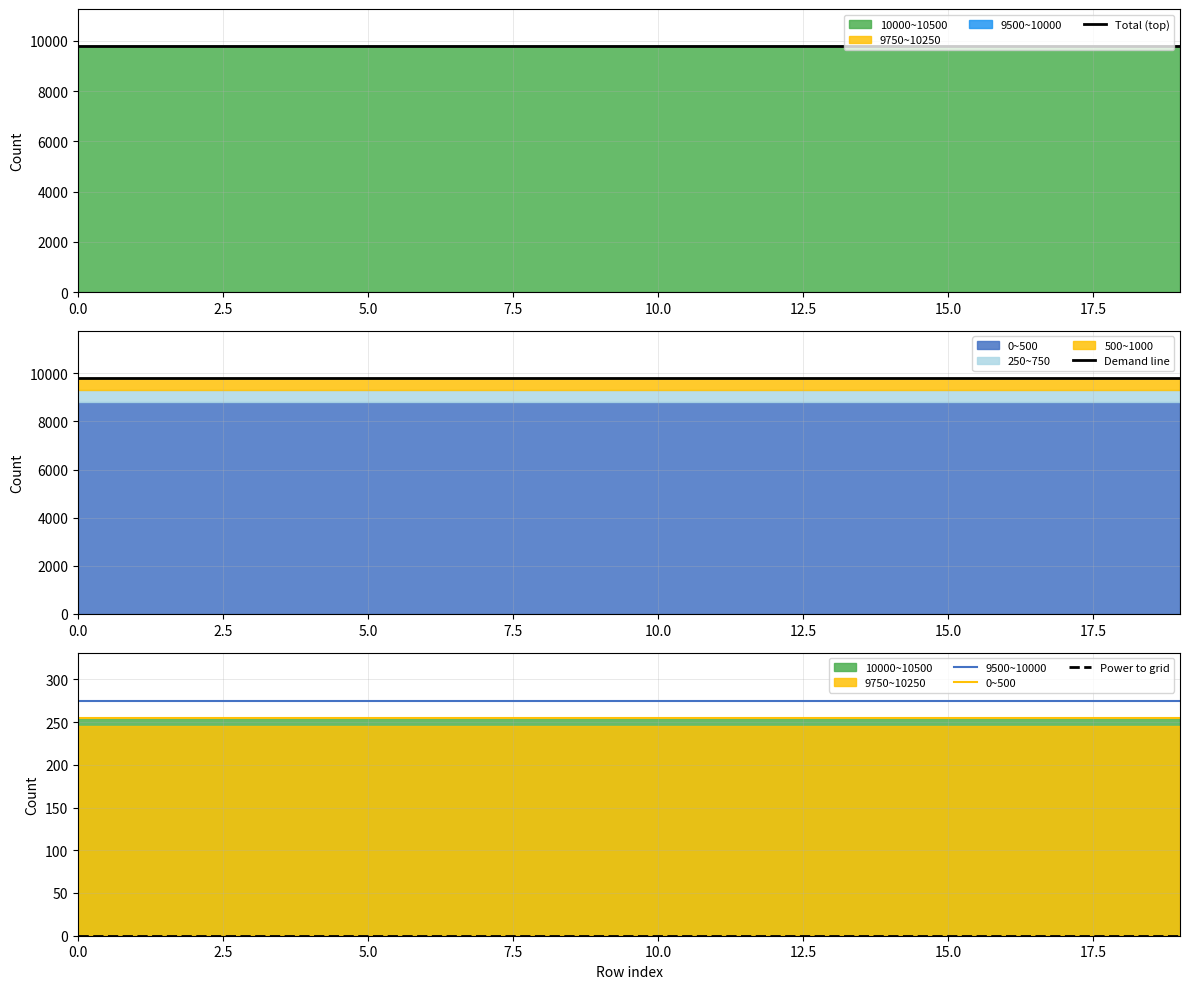

True or false: Demand line and 9500~10000 cross at least once.

False